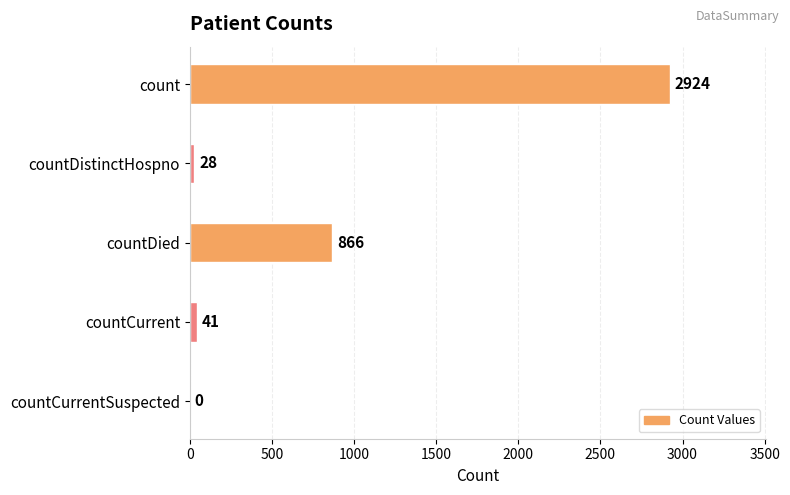

Are the bars horizontal?

Yes